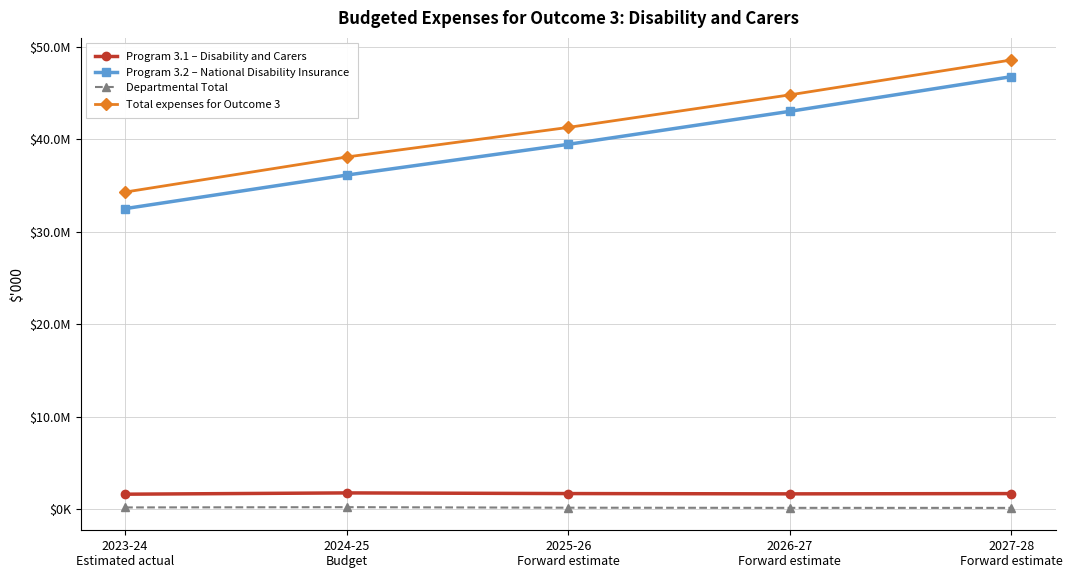

How many Program 3.2 – National Disability Insurance values are between 36110800 and 43003797?

3